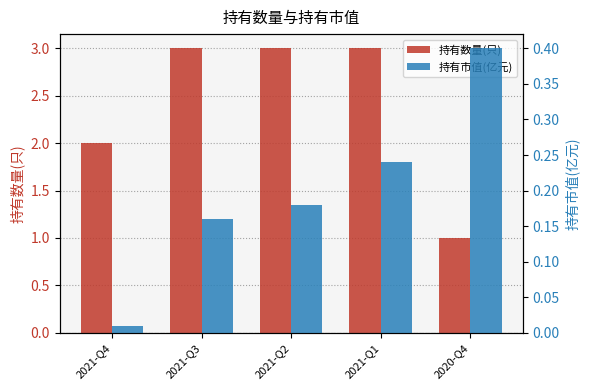

Does the chart contain stacked bars?

No